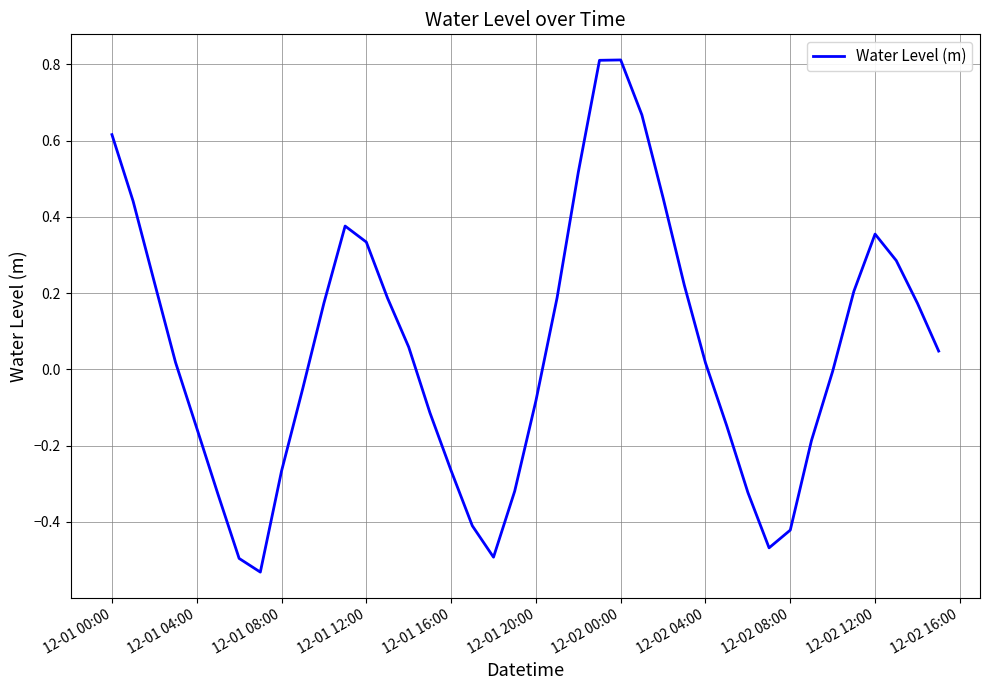

How many interior local peaks (higher than both neighbors) does the data have?

3